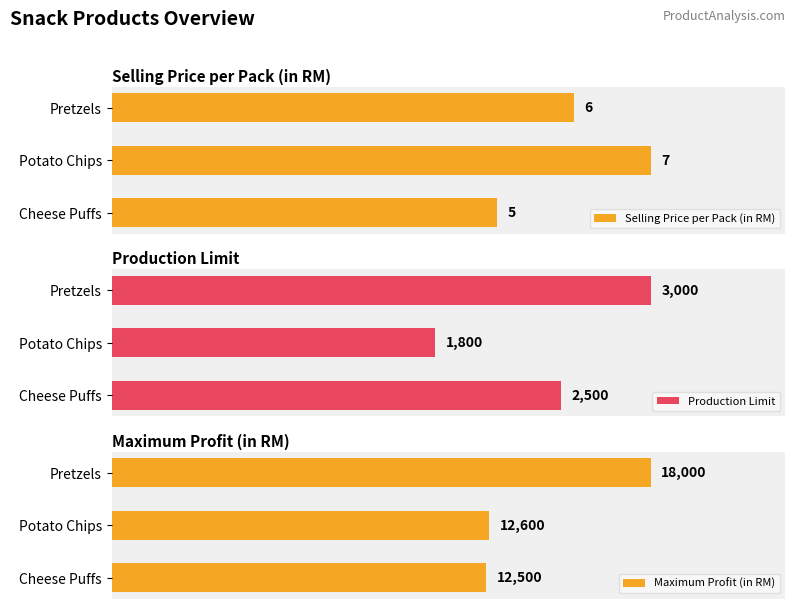

How many data points in Selling Price per Pack (in RM) are above 6?

1